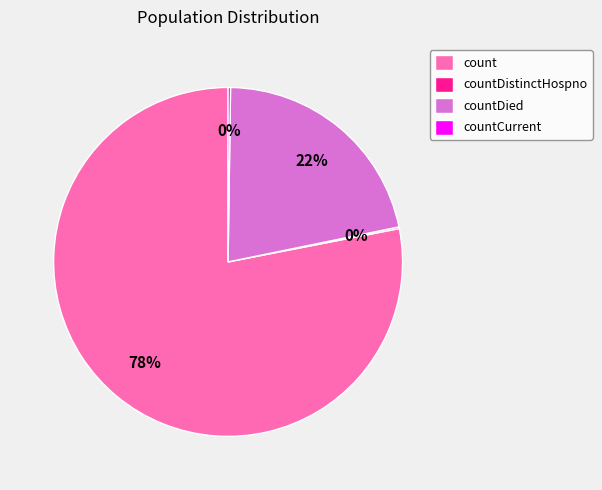

To the nearest percent, what is the combined percentage of countDied and count?

100%